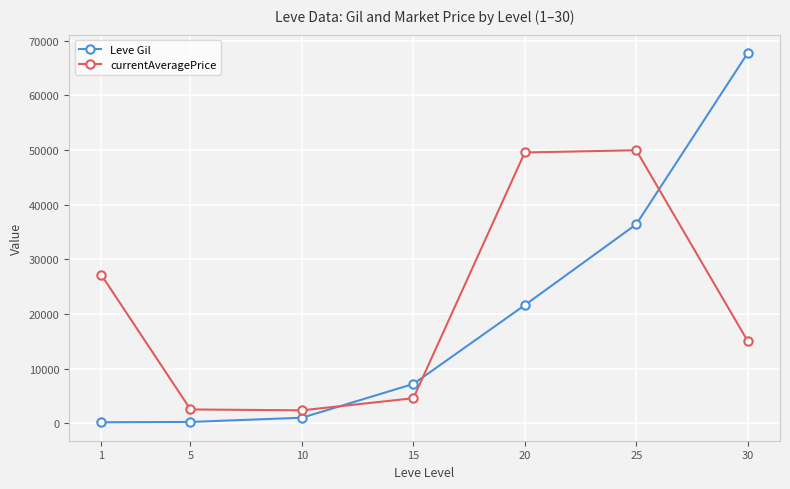

How many data points in Leve Gil are less than 7170?

3